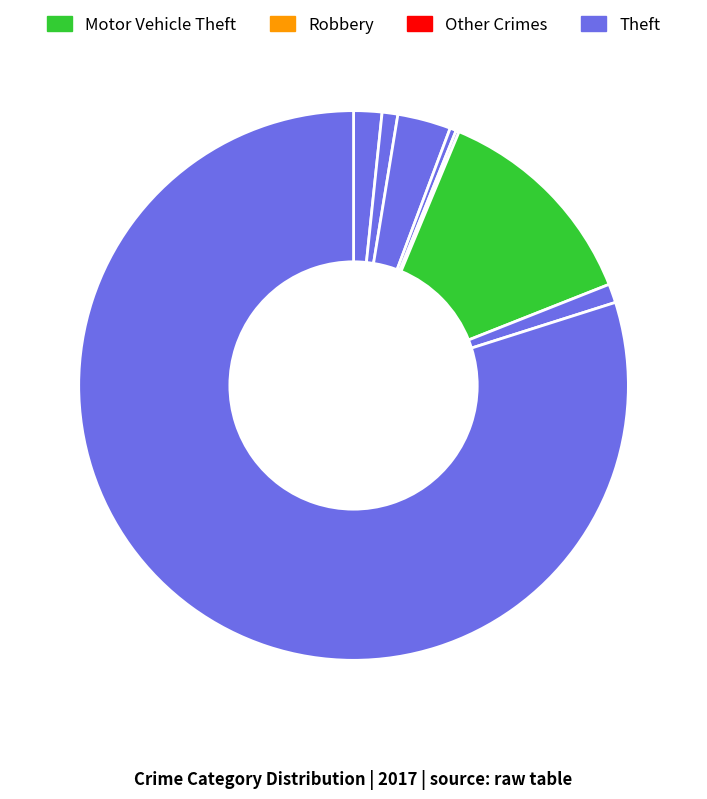

How many segments does this pie chart have?

8